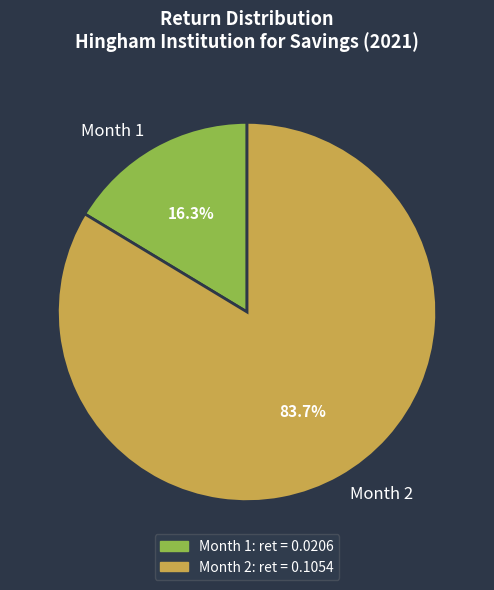

What is the majority slice?

Month 2